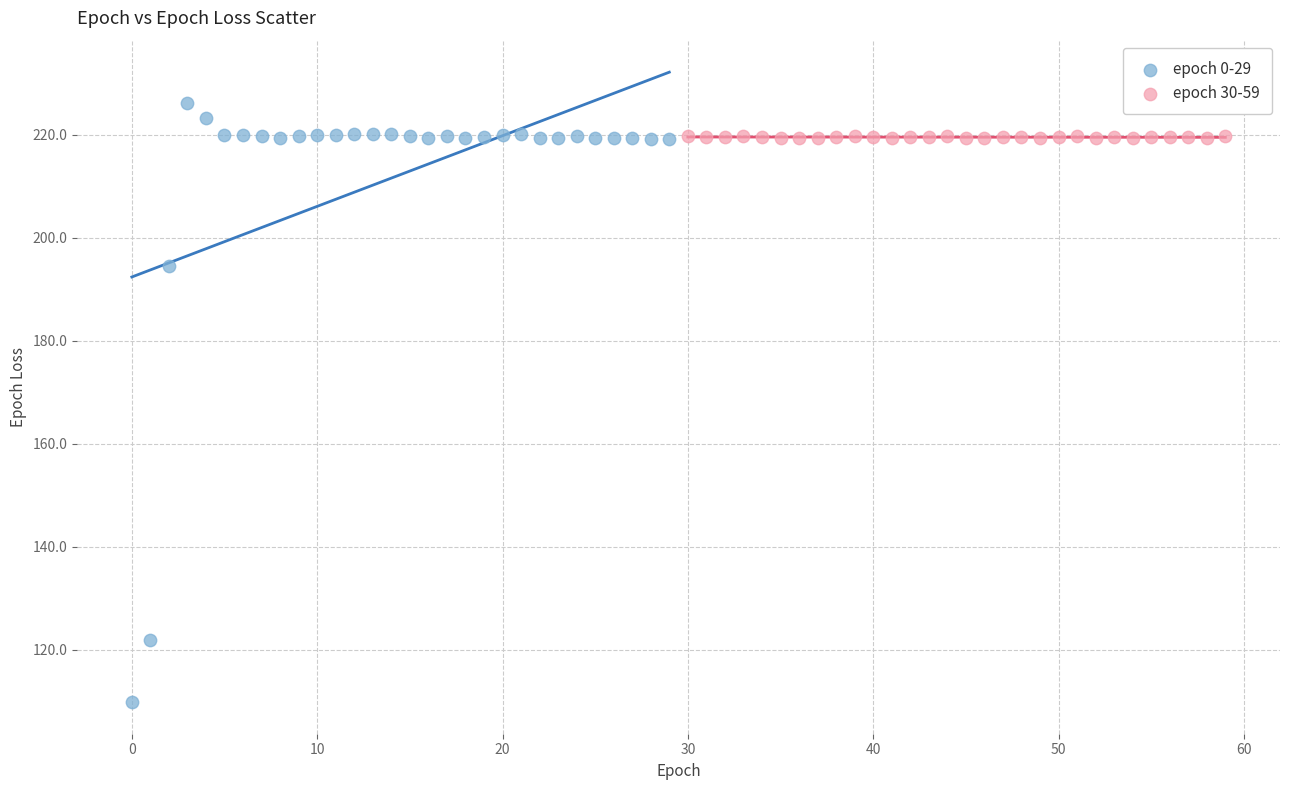

Which series contains the highest Y value?

epoch 0-29